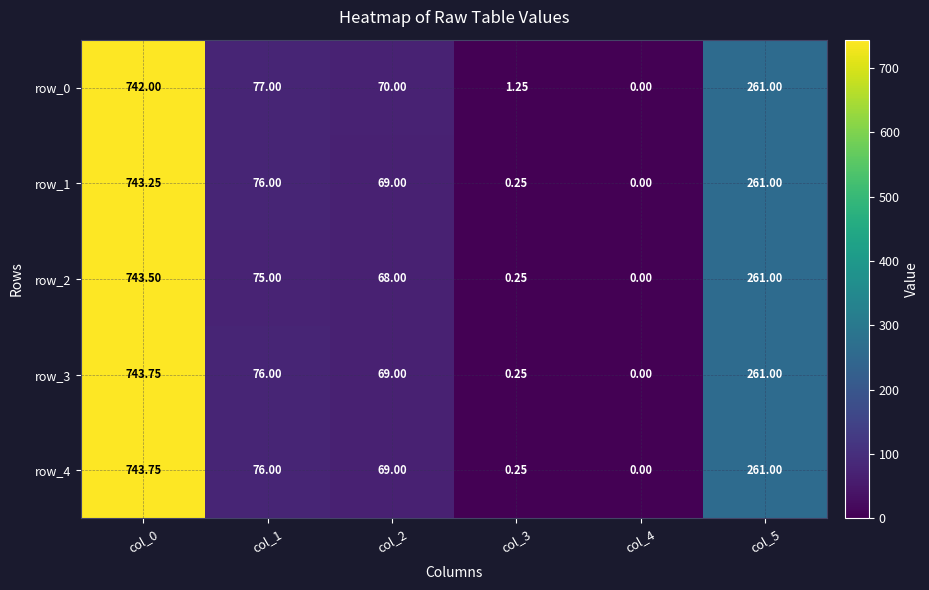

At which label does row_2 first exceed 75?

col_0